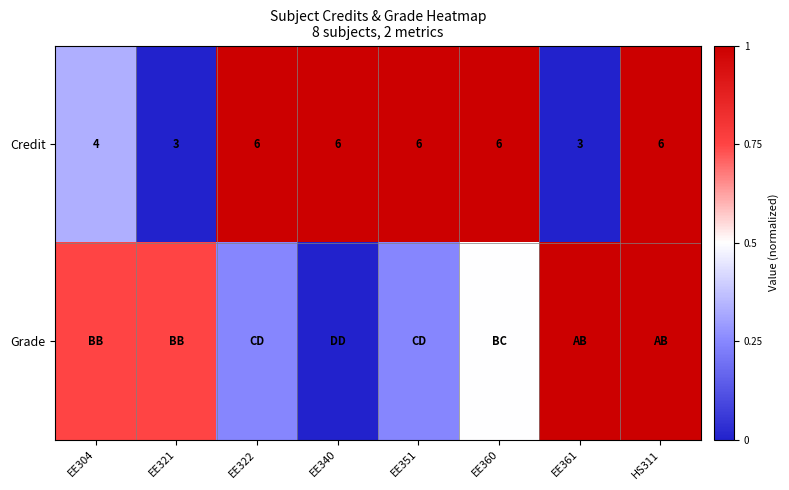

The value of Grade at EE321 is 1.2. True or false?

False